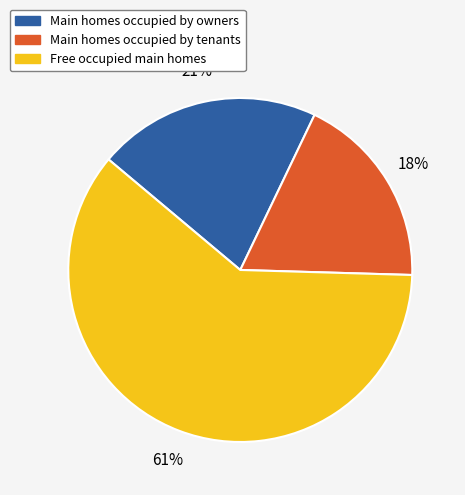

To the nearest percent, what is the average slice percentage?

33%